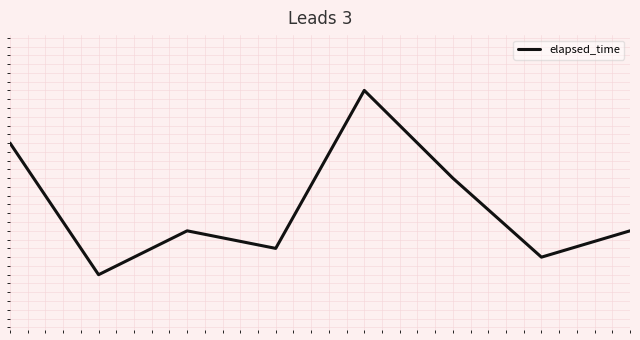

Does the chart have visible grid lines?

No